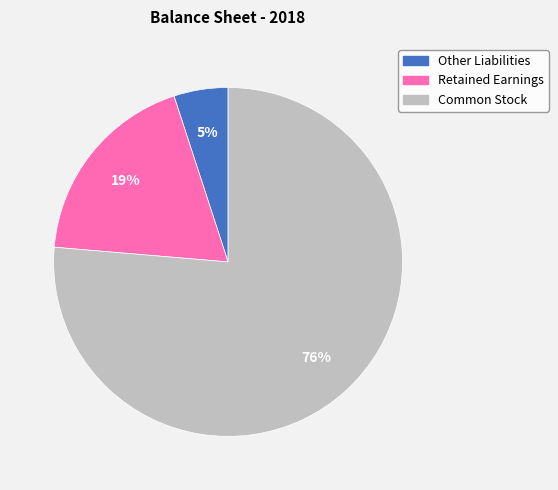

What is the smallest slice in the pie chart?

Other Liabilities